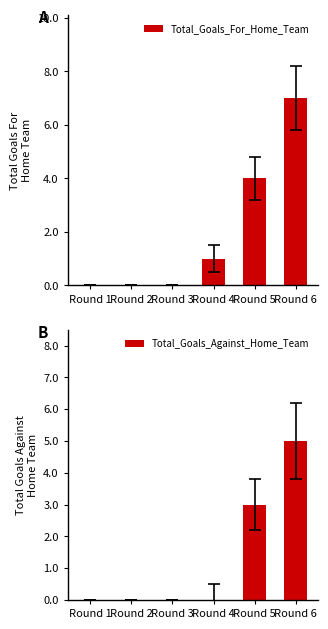

What are all the series names shown in the legend?

Total_Goals_For_Home_Team, Total_Goals_Against_Home_Team